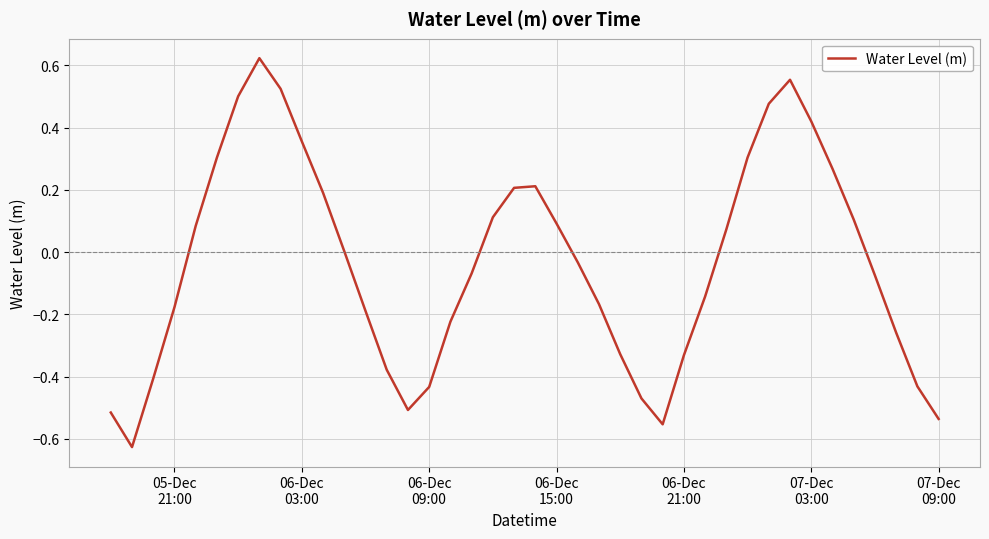

What is the difference between the maximum and minimum values?

1.2